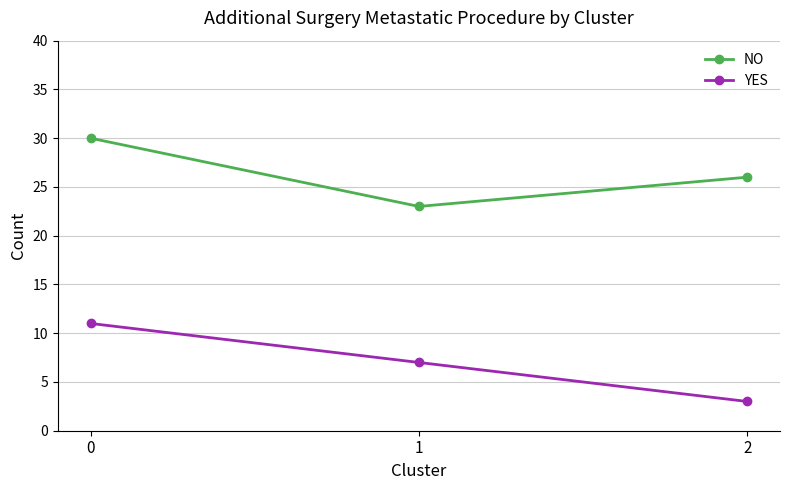

Is it true that YES equals 5 at 2?

False